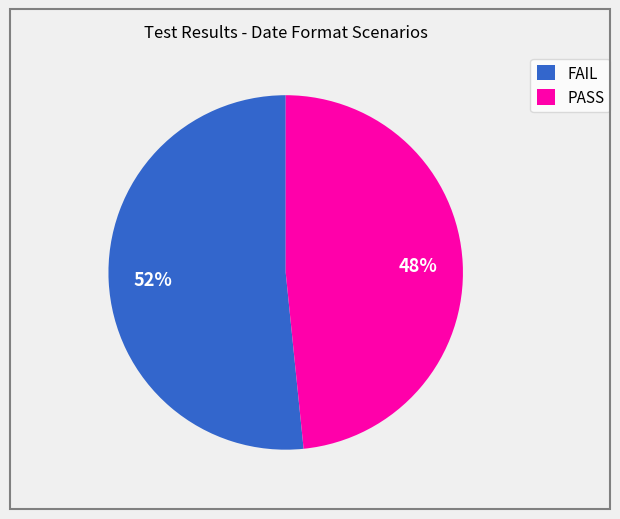

Does FAIL represent more than half of the total?

Yes